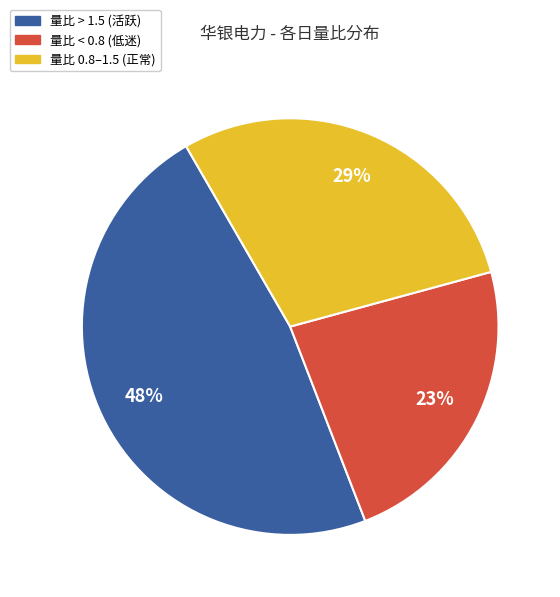

Is the sum of 量比 0.8–1.5 (正常) and 量比 > 1.5 (活跃) greater than half?

Yes